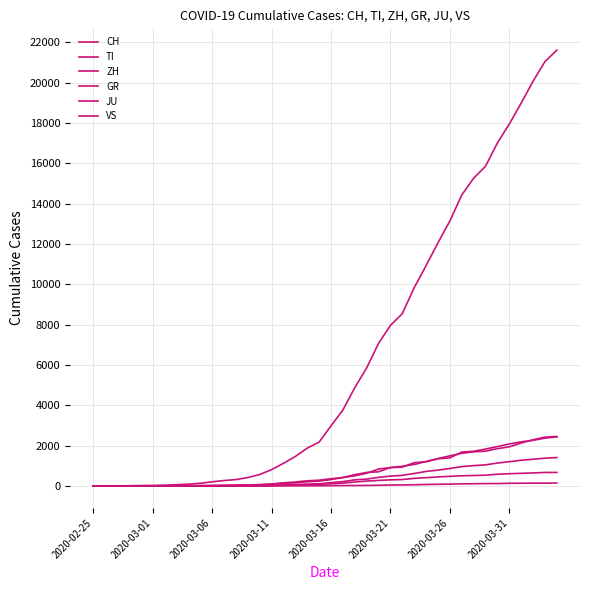

Which series has the largest range (max minus min)?

CH